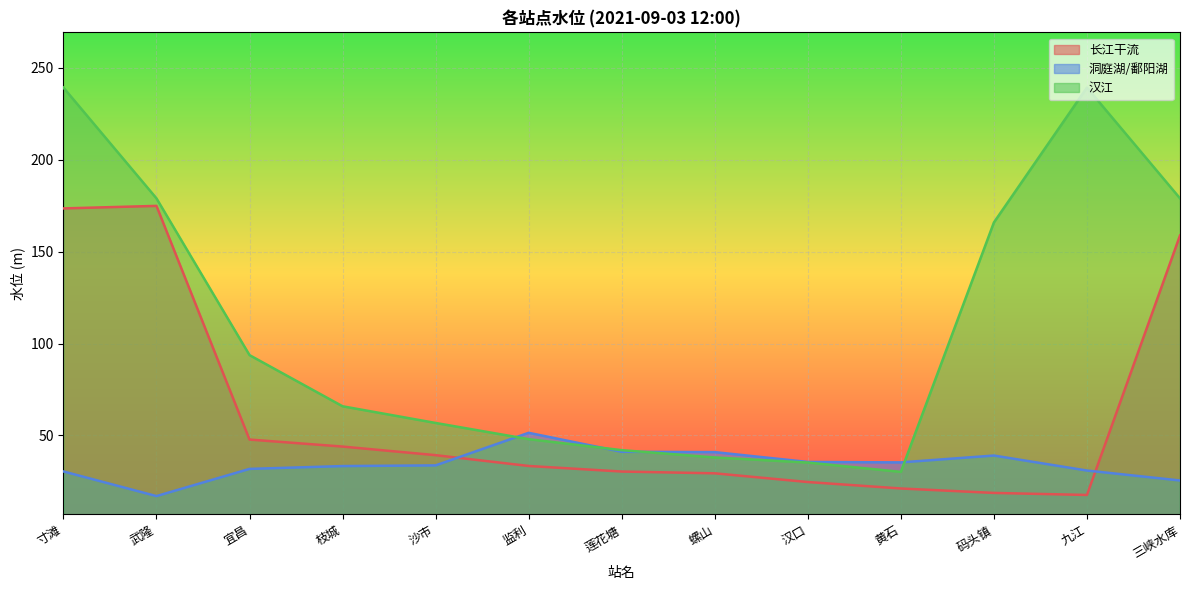

Is it true that 汉江 equals 165.9 at 码头镇?

True